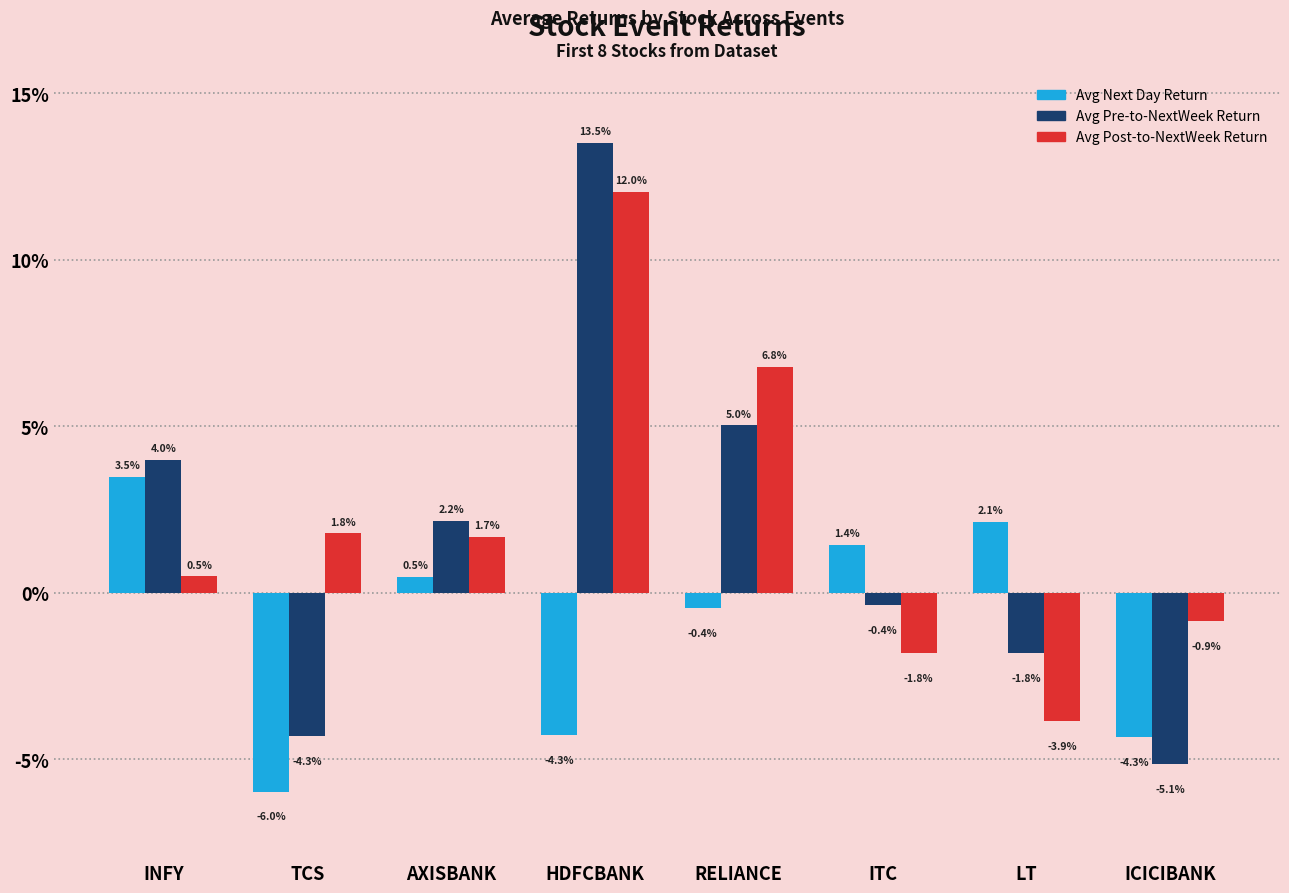

Reading left to right, extract all data points from this chart.

Avg Next Day Return: 0.0	-0.1	0.0	-0.0	-0.0	0.0	0.0	-0.0
Avg Pre-to-NextWeek Return: 0.0	-0.0	0.0	0.1	0.1	-0.0	-0.0	-0.1
Avg Post-to-NextWeek Return: 0.0	0.0	0.0	0.1	0.1	-0.0	-0.0	-0.0